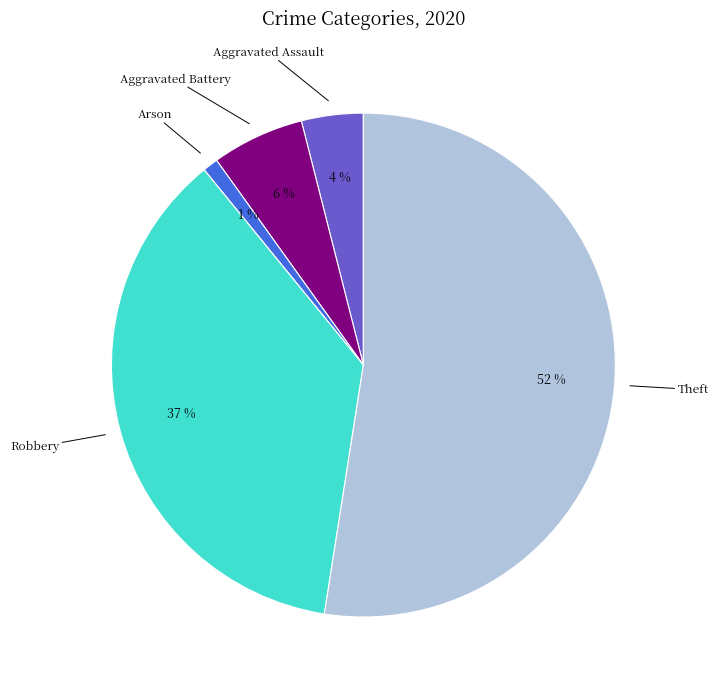

Does any single category account for the majority?

Yes